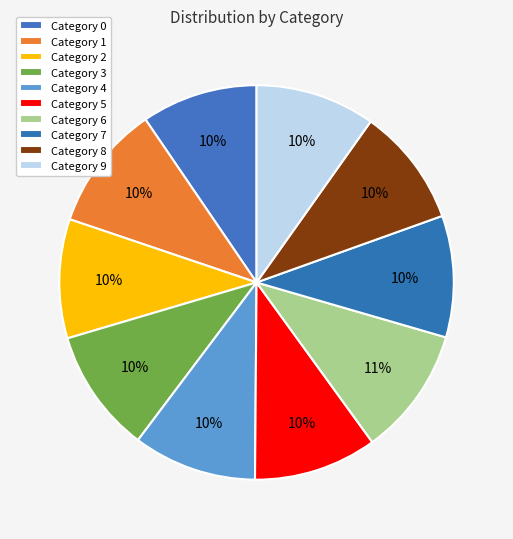

Count the number of slices in the pie.

10